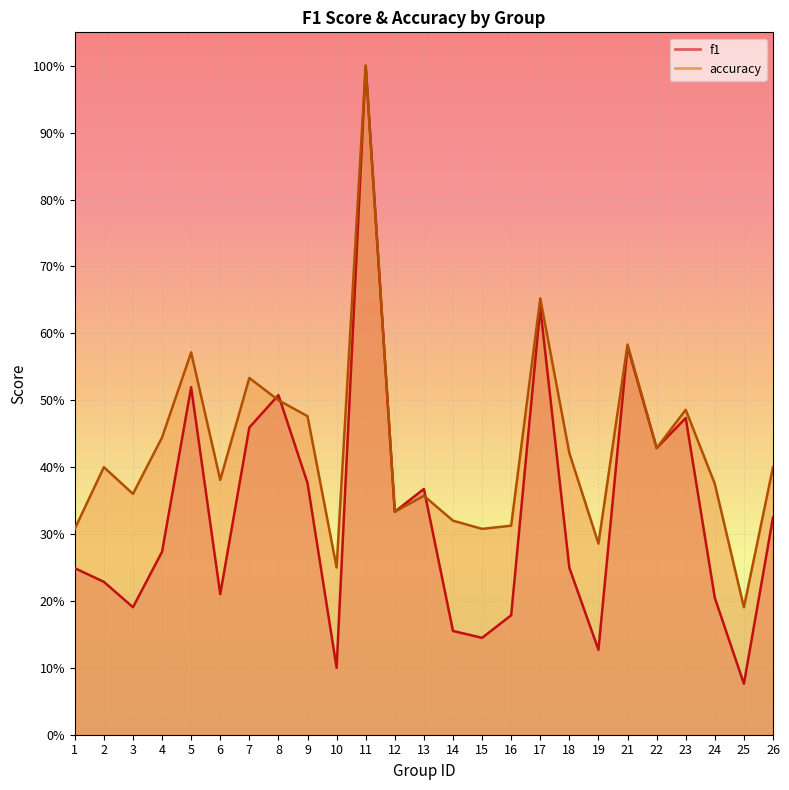

How many times do f1 and accuracy cross each other?

3